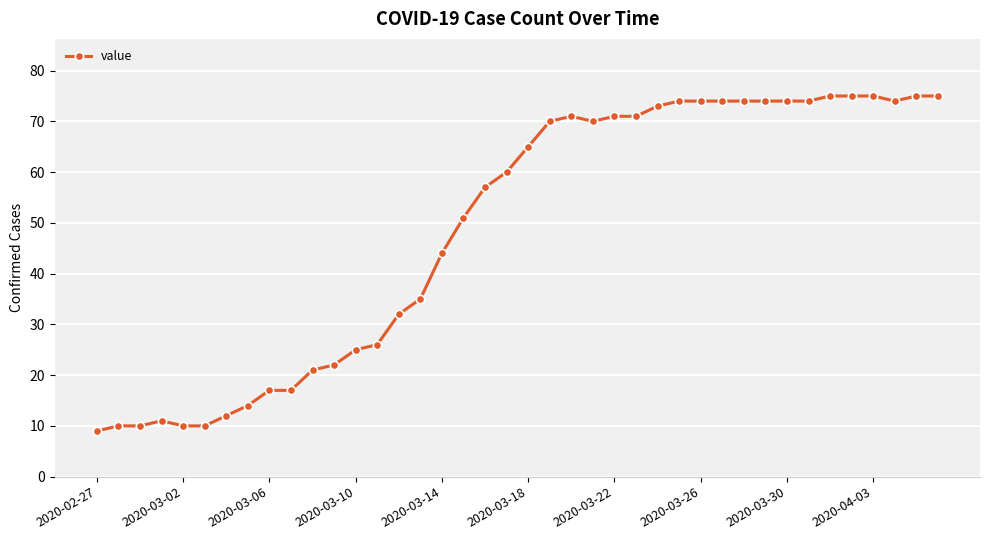

What is the sum of all values?

1951